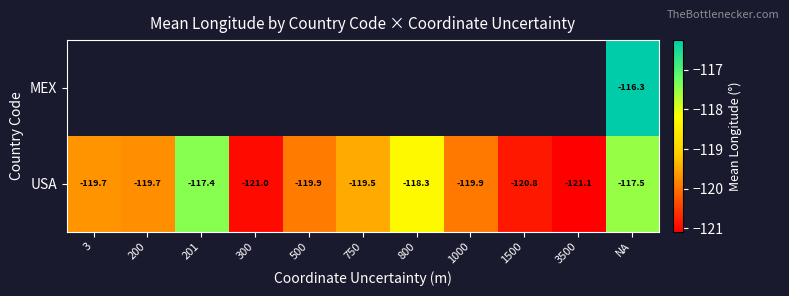

What is the approximate value of USA at 3?

-119.7